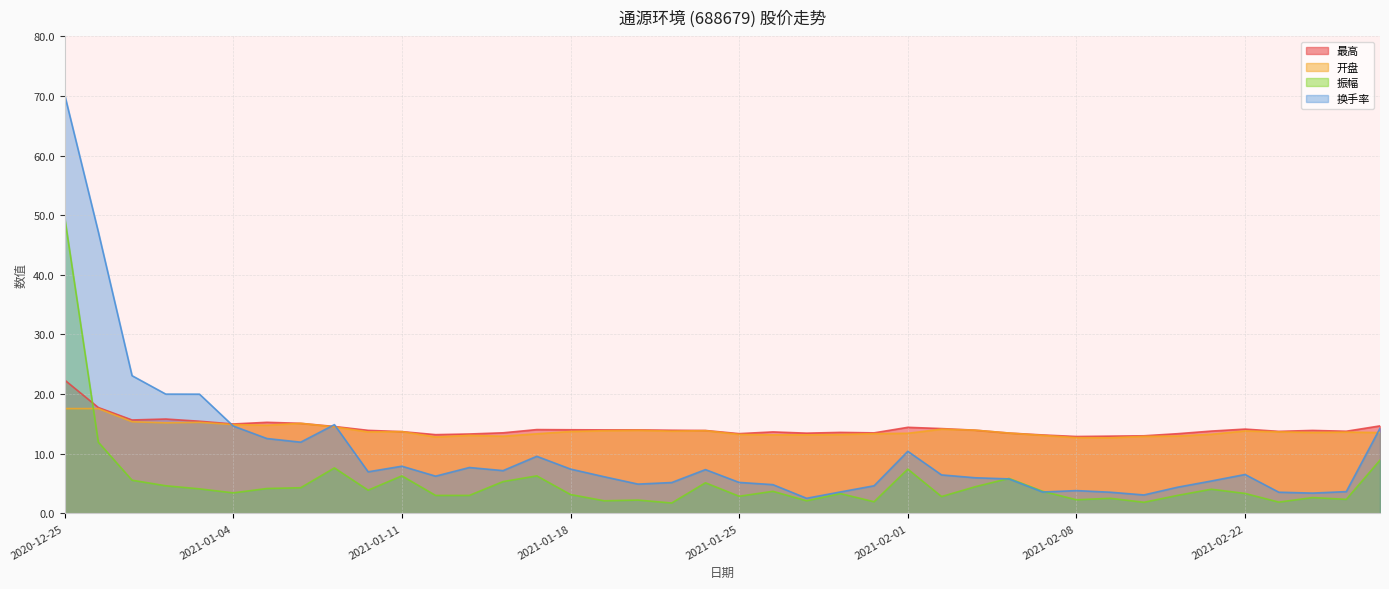

At which label is 最高 closest to 17?

2020-12-28